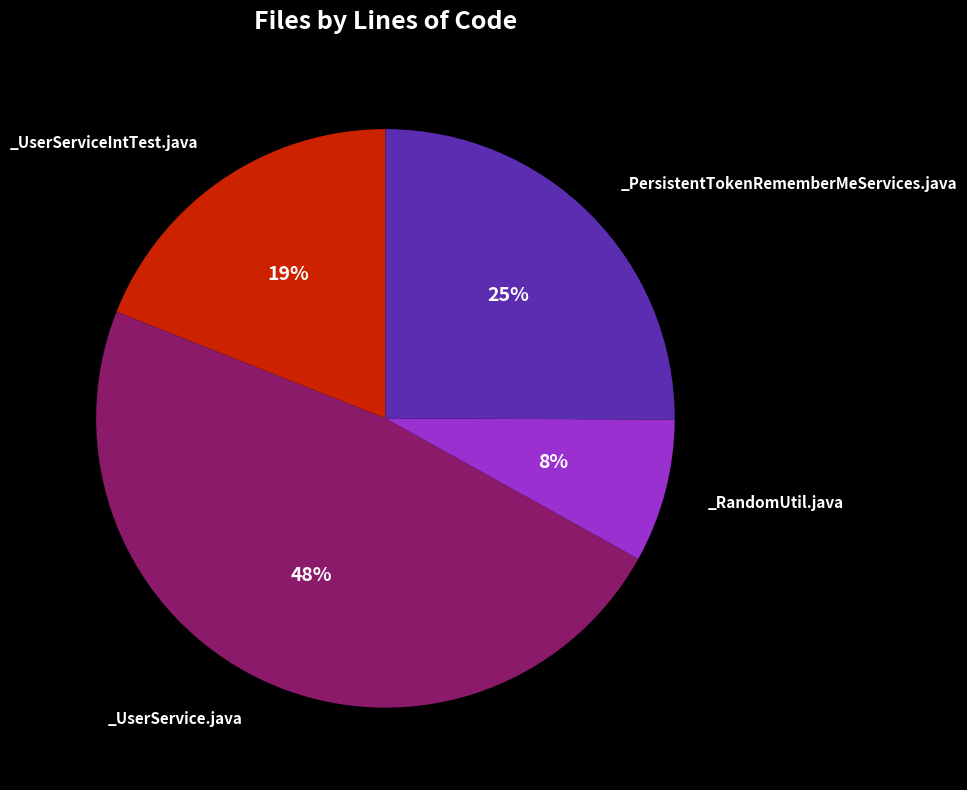

Is there any slice that represents more than half of the pie?

No